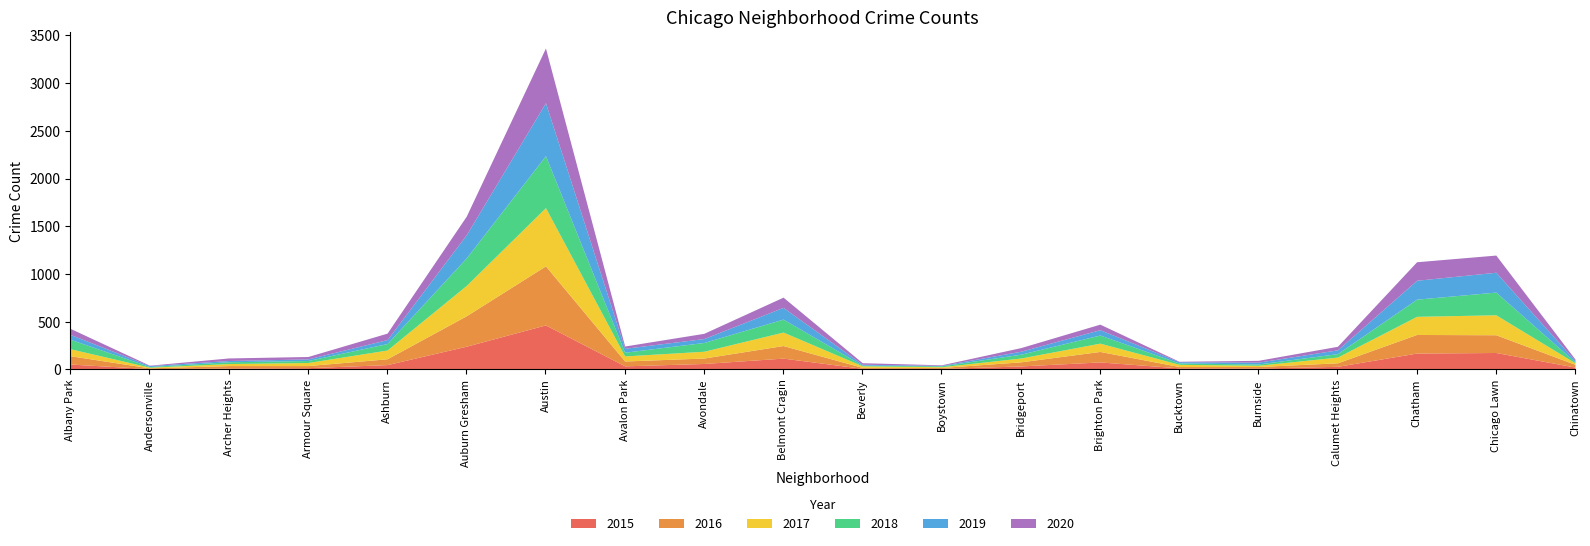

Which series has the largest total across all categories?

2017